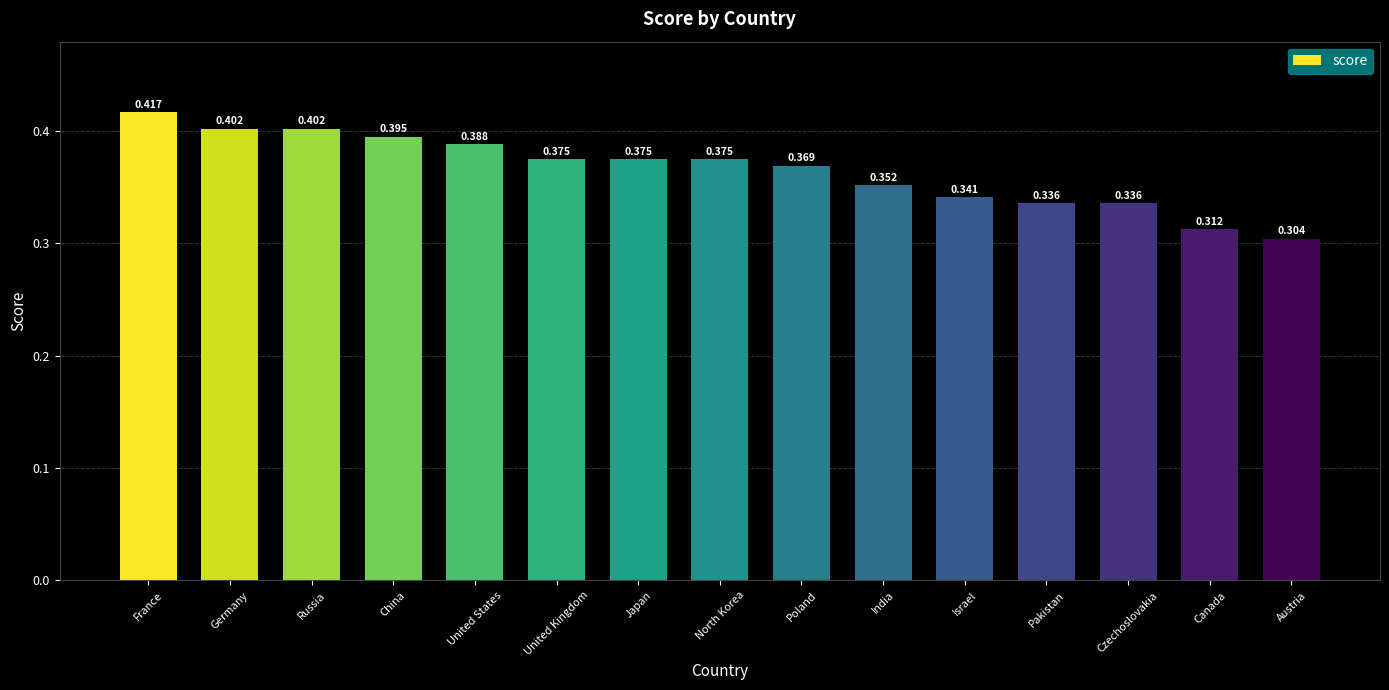

What is the label of the 4th bar from the right?

Pakistan